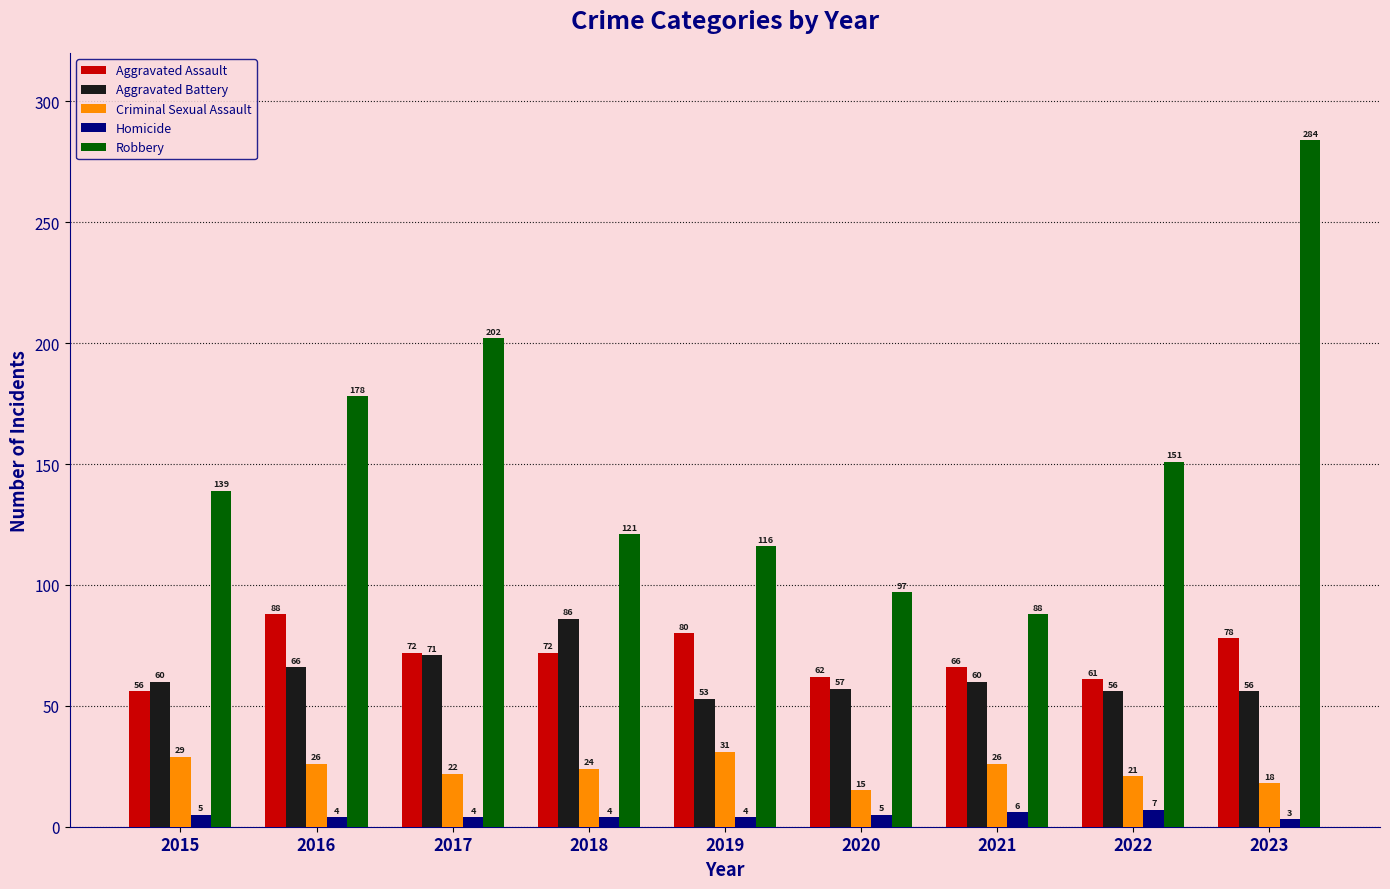

At which category is the sum across all series the highest?

2023